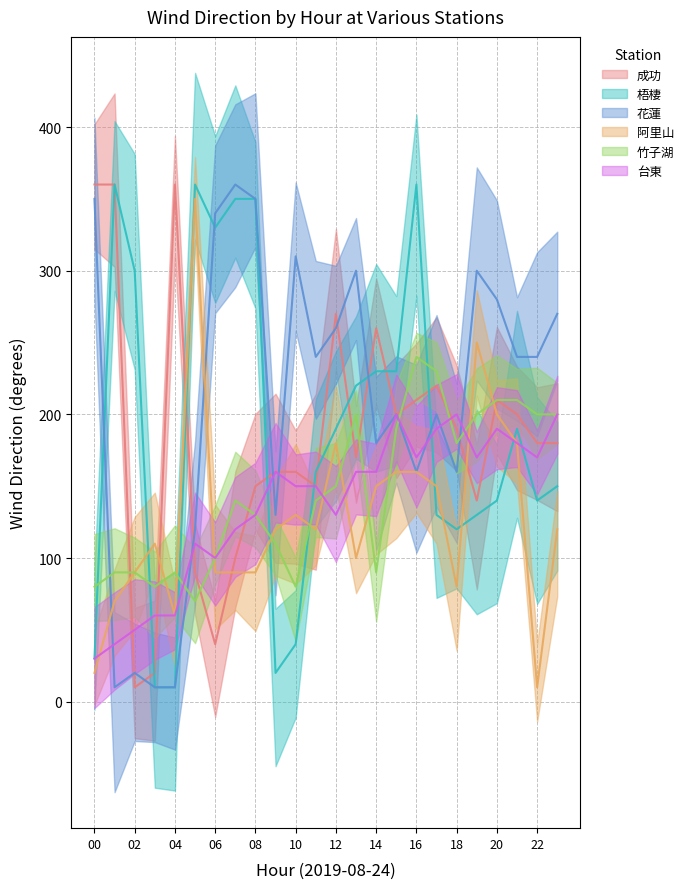

What are all the series names shown in the legend?

成功, 梧棲, 花蓮, 阿里山, 竹子湖, 台東